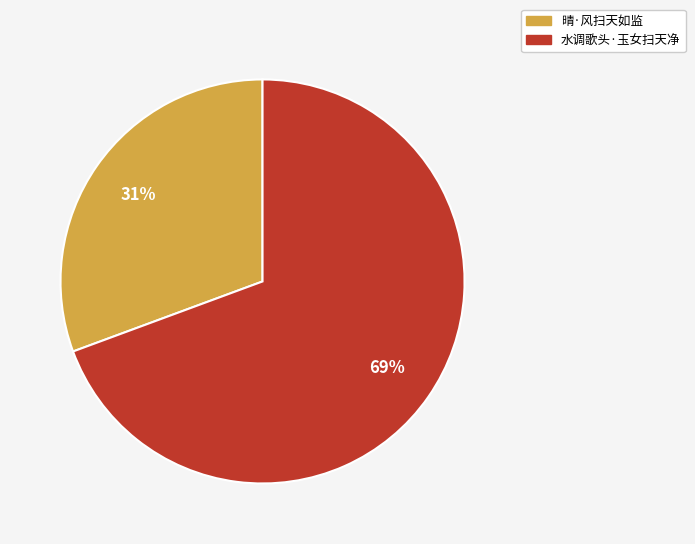

How many slices are in this pie chart?

2